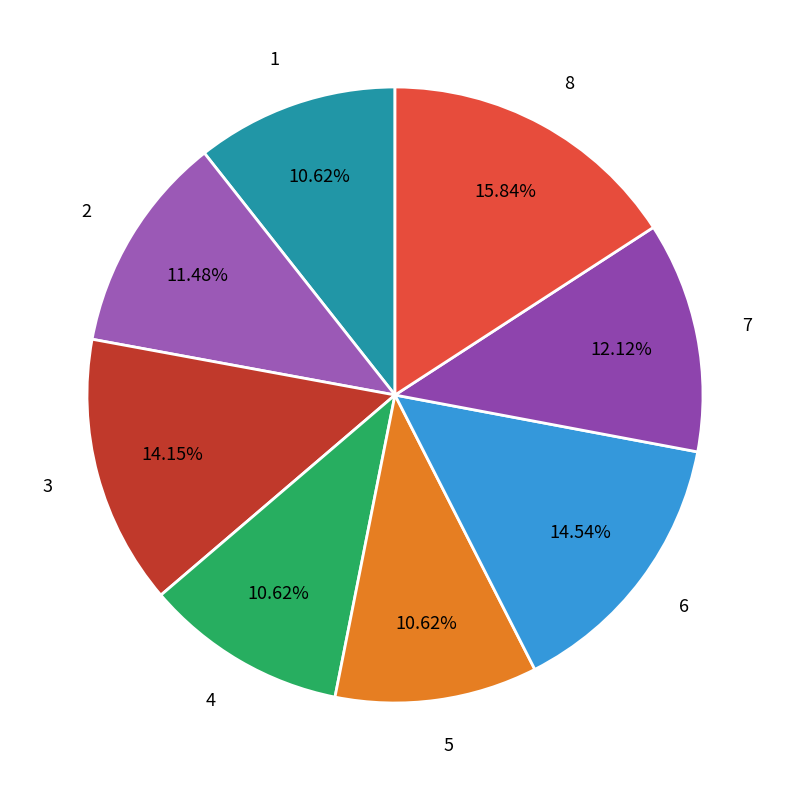

Is it true that 1 is 11% of the pie?

True